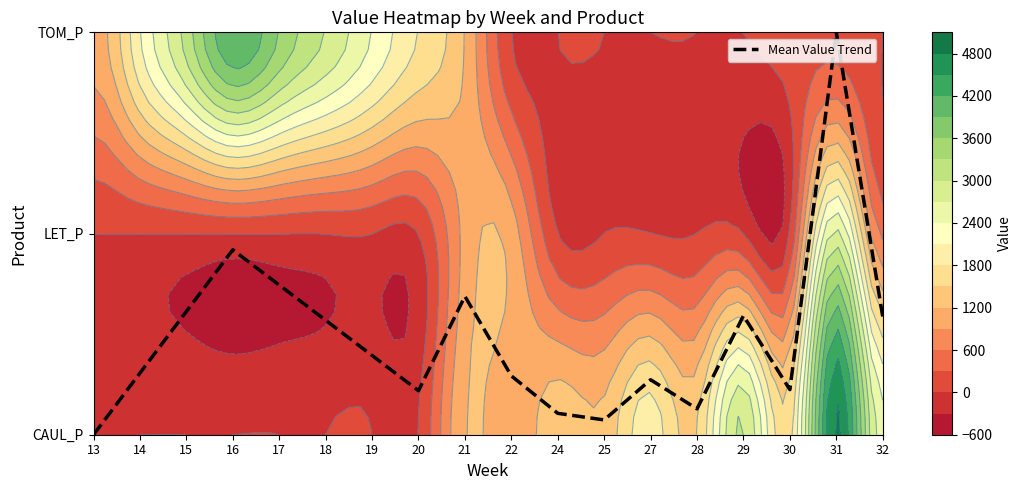

Reading left to right, what are all the values shown in this chart?

13=0.0	14=0.3	15=0.6	16=0.9	17=0.7	18=0.6	19=0.4	20=0.2	21=0.7	22=0.3	24=0.1	25=0.1	27=0.3	28=0.1	29=0.6	30=0.2	31=2.0	32=0.6